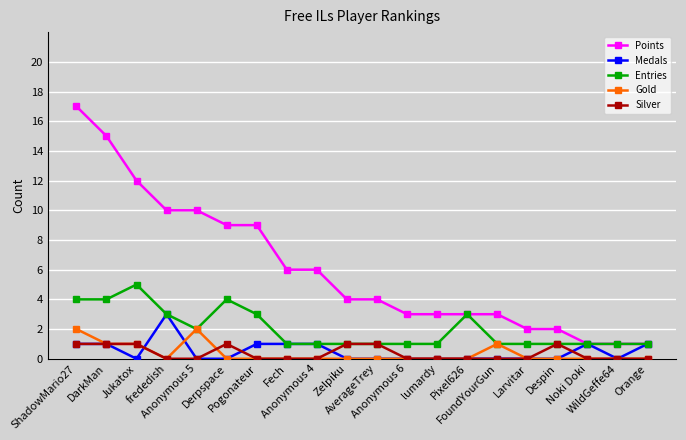

Count the number of data series in this chart.

5